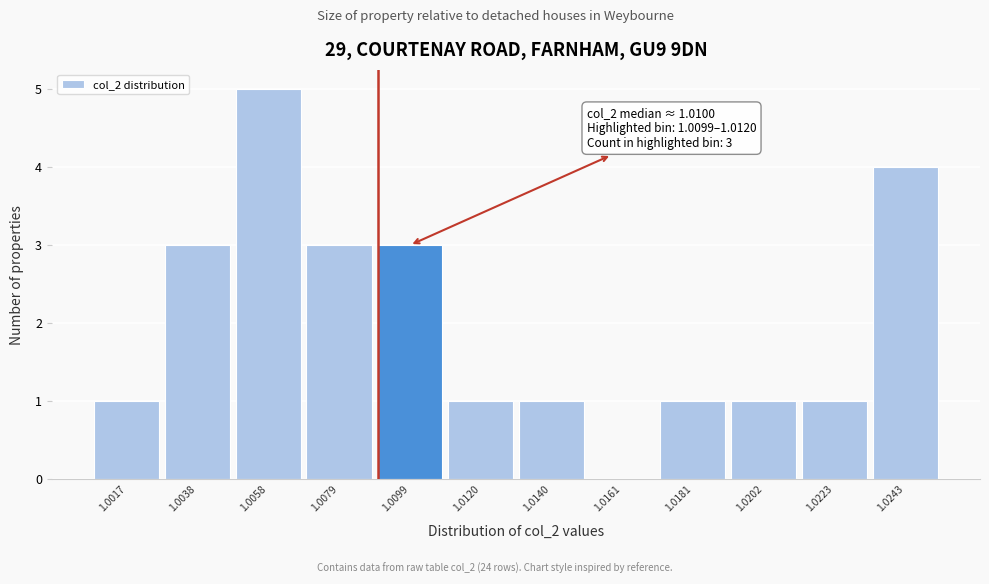

Reading right to left, what are all the values shown in this chart?

1.0243=4	1.0223=1	1.0202=1	1.0181=1	1.0161=0	1.0140=1	1.0120=1	1.0099=3	1.0079=3	1.0058=5	1.0038=3	1.0017=1